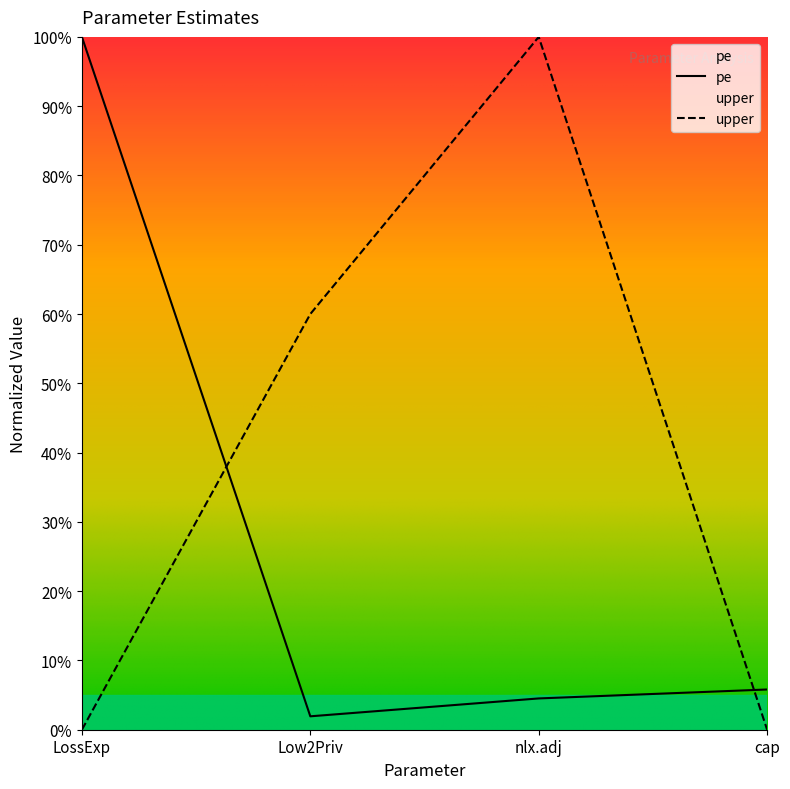

Rank the series at LossExp from lowest to highest value.

upper, pe